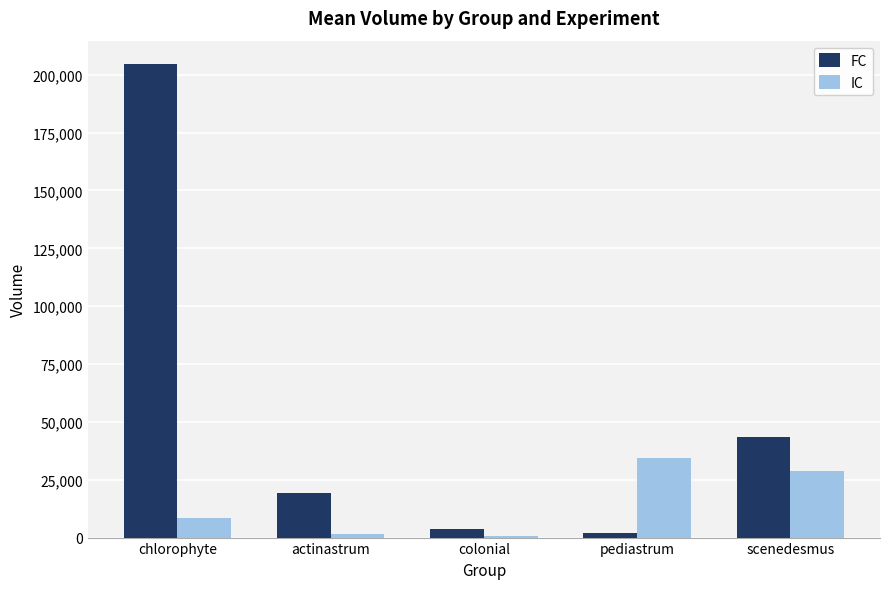

Which series has the largest range (max minus min)?

FC